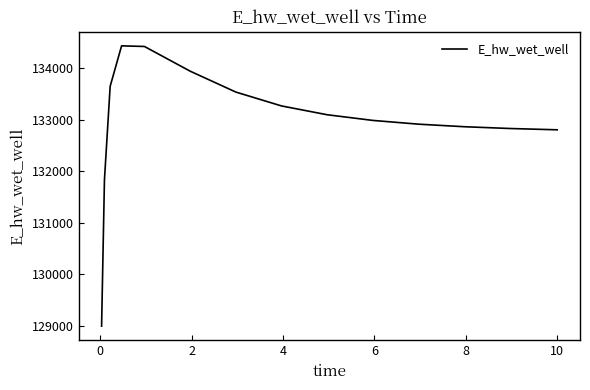

What is the minimum value shown in the chart?

128996.6